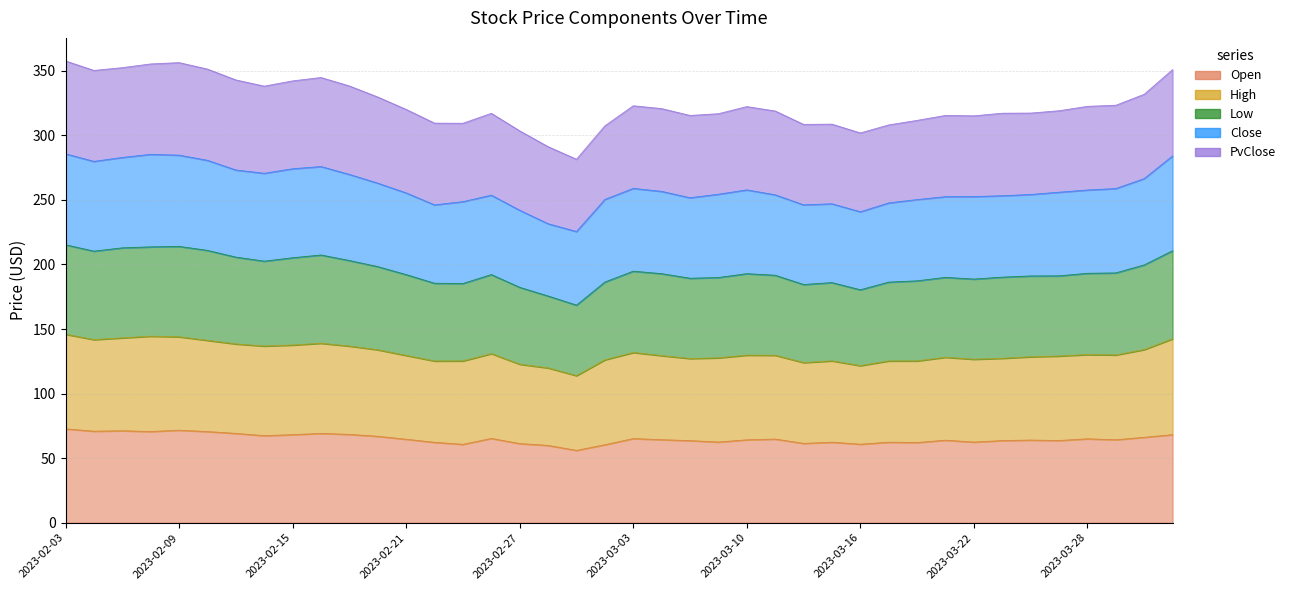

Rank the categories by High value from highest to lowest.

2023-02-03, 2023-02-08, 2023-02-09, 2023-04-03, 2023-02-07, 2023-02-10, 2023-02-06, 2023-02-16, 2023-02-15, 2023-02-13, 2023-02-14, 2023-02-17, 2023-03-31, 2023-02-20, 2023-03-03, 2023-03-29, 2023-03-10, 2023-03-28, 2023-03-06, 2023-03-27, 2023-02-21, 2023-03-09, 2023-03-24, 2023-03-13, 2023-02-24, 2023-03-23, 2023-03-22, 2023-03-21, 2023-03-08, 2023-03-02, 2023-03-20, 2023-02-23, 2023-03-17, 2023-03-15, 2023-03-14, 2023-02-22, 2023-02-27, 2023-03-16, 2023-02-28, 2023-03-01